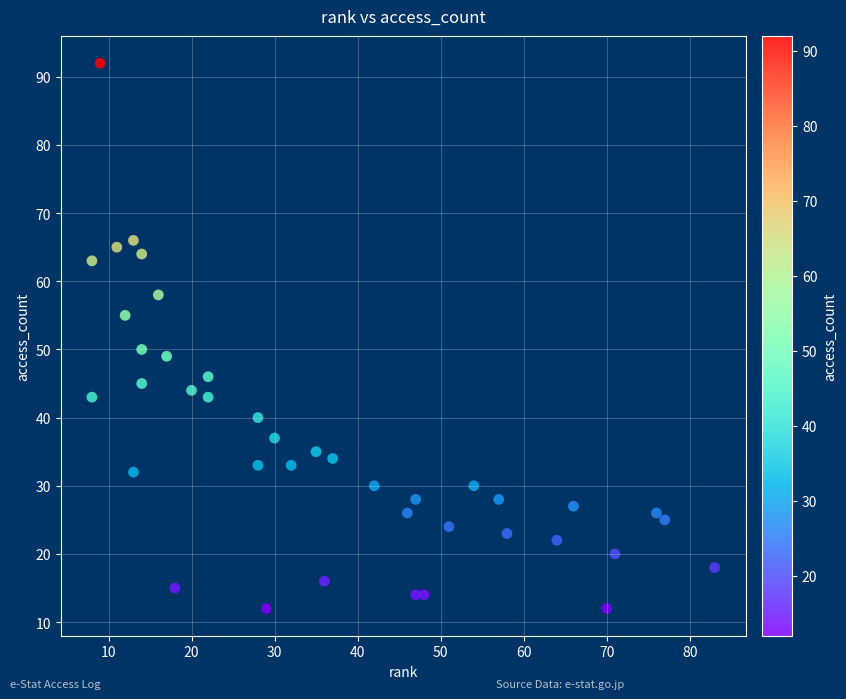

What is the range of Y values (max minus min)?

80